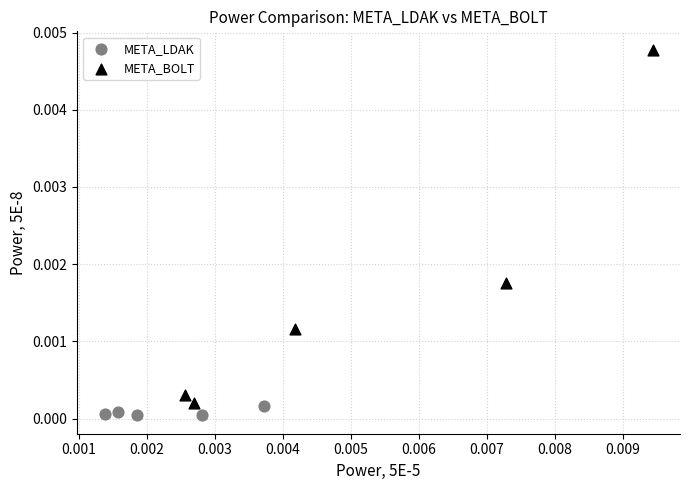

Which series reaches the maximum Y coordinate?

META_BOLT